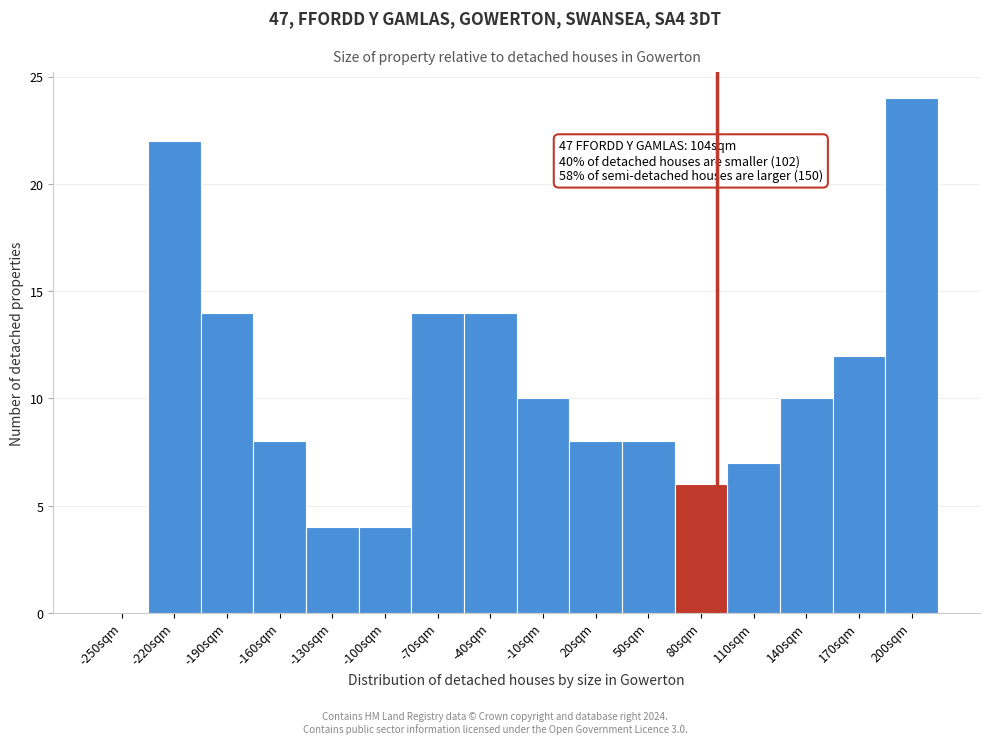

Reading left to right, transcribe all the data shown in this chart.

-250sqm=0	-220sqm=22	-190sqm=14	-160sqm=8	-130sqm=4	-100sqm=4	-70sqm=14	-40sqm=14	-10sqm=10	20sqm=8	50sqm=8	80sqm=6	110sqm=7	140sqm=10	170sqm=12	200sqm=24